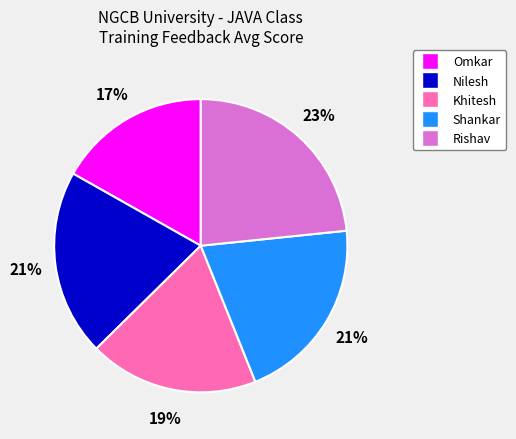

Does Nilesh represent more than half of the total?

No